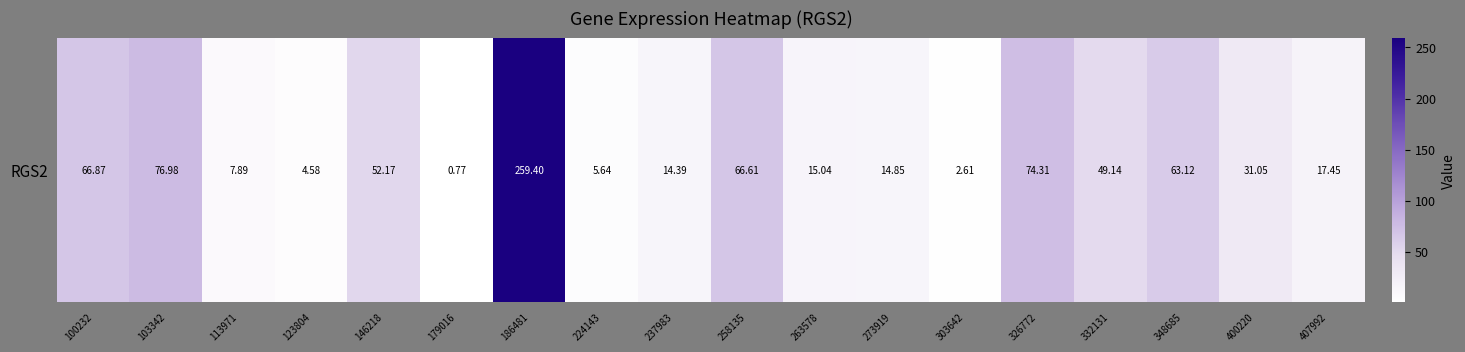

Rank the categories by value from highest to lowest.

186481, 103342, 326772, 100232, 258135, 348685, 146218, 332131, 400220, 407992, 263578, 273919, 237983, 113971, 224143, 123804, 303642, 179016